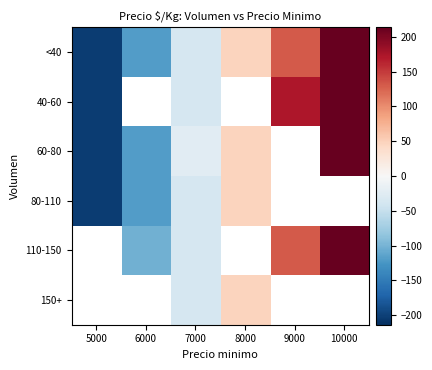

What is the minimum value shown in the chart?

-202.5